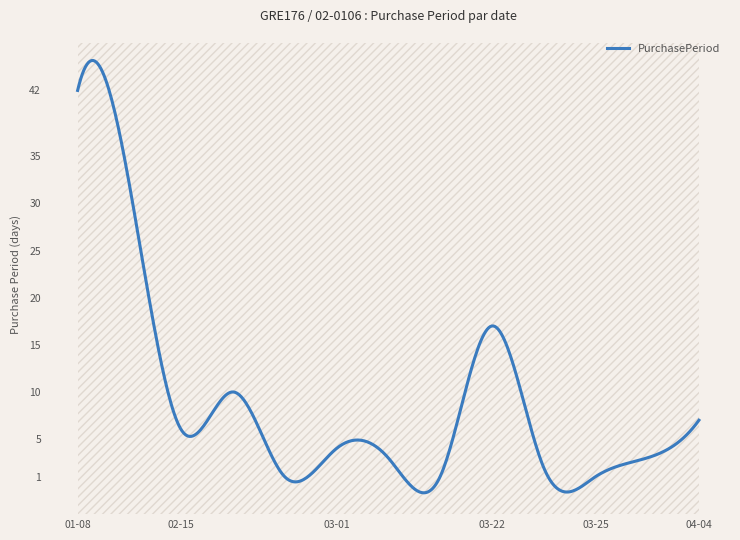

How many points are lower than both their immediate neighbors (excluding endpoints)?

4